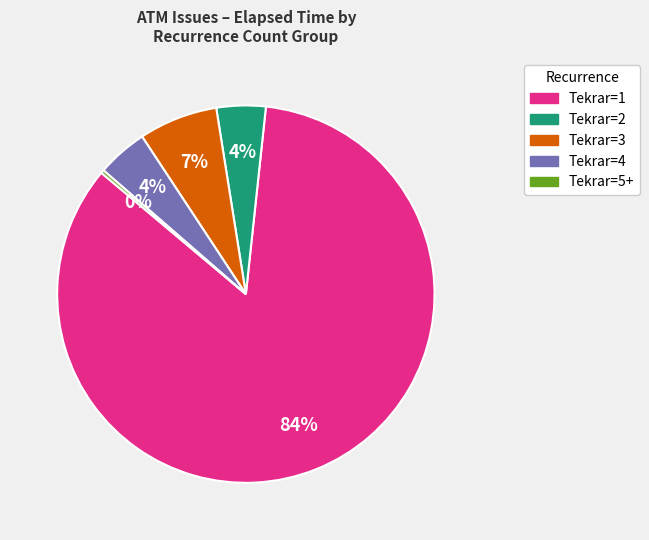

Is there a majority slice in this chart?

Yes